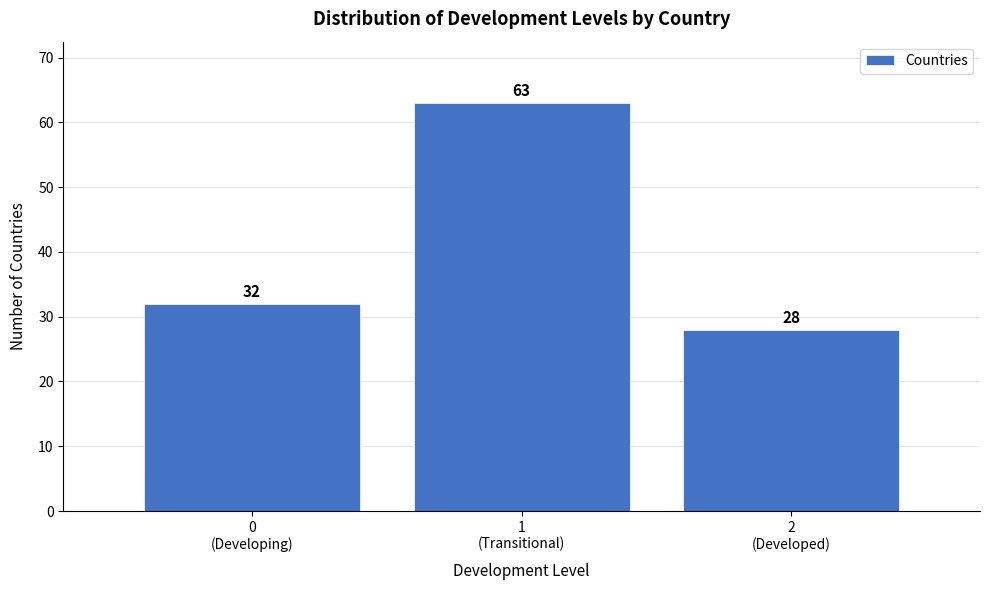

Reading left to right, extract all data points from this chart.

32	63	28